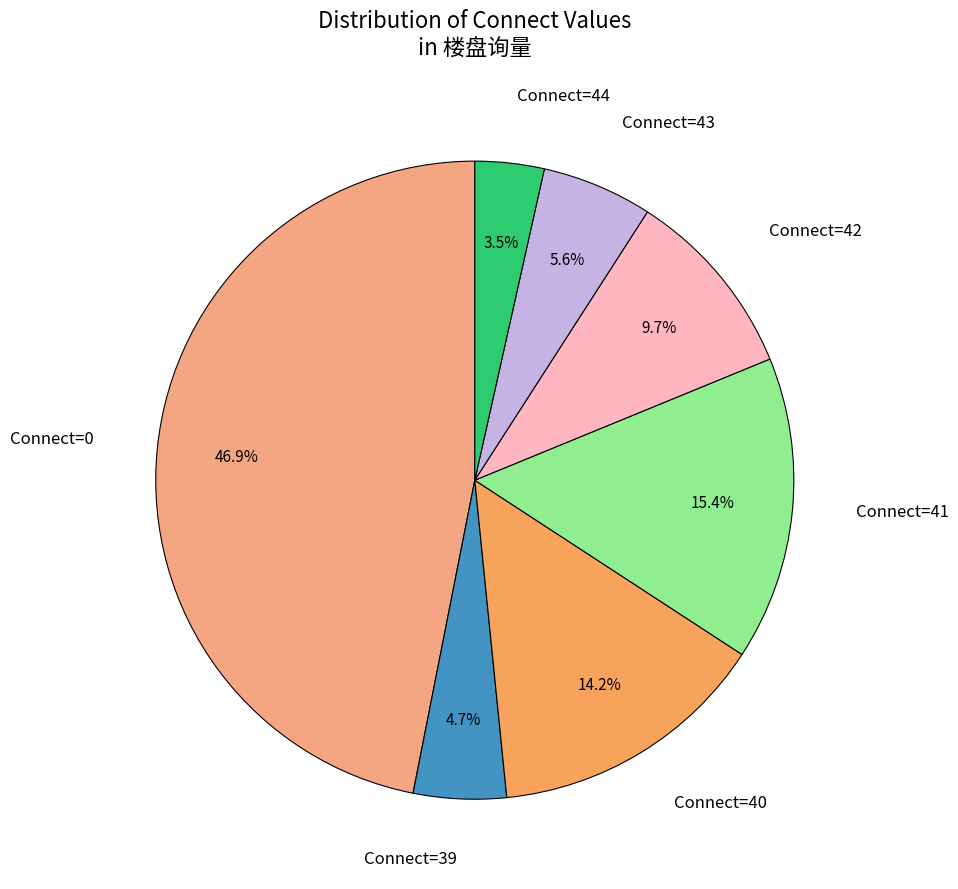

To the nearest percent, what is the average slice percentage?

14%